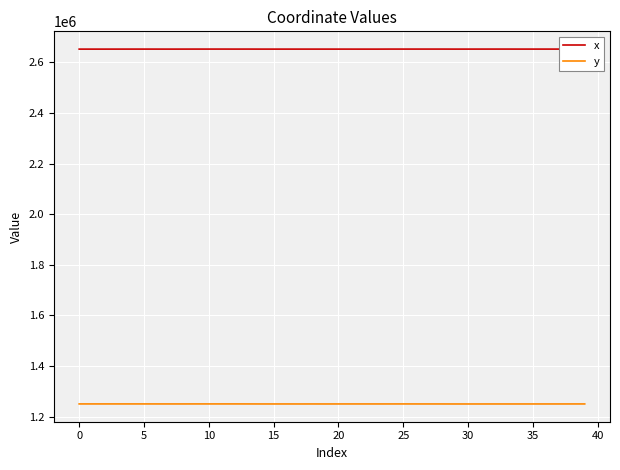

Does the chart have visible grid lines?

Yes